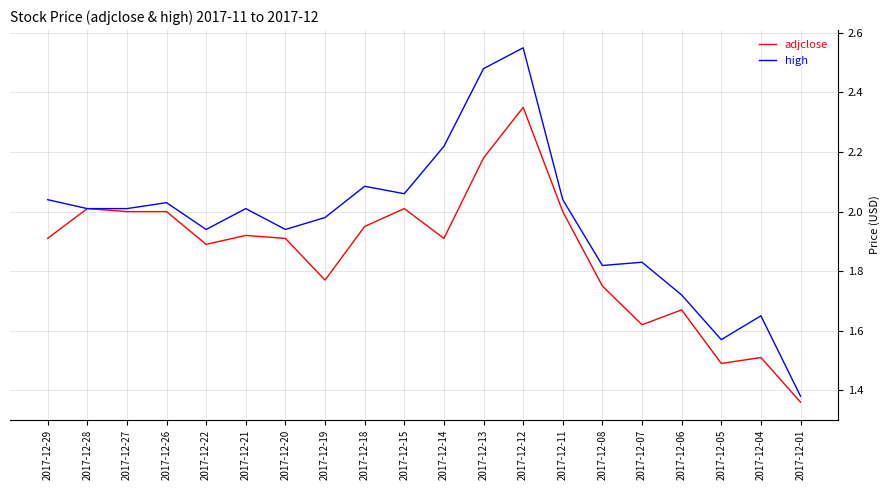

True or false: high has a value of 0.9 at 2017-12-11.

False